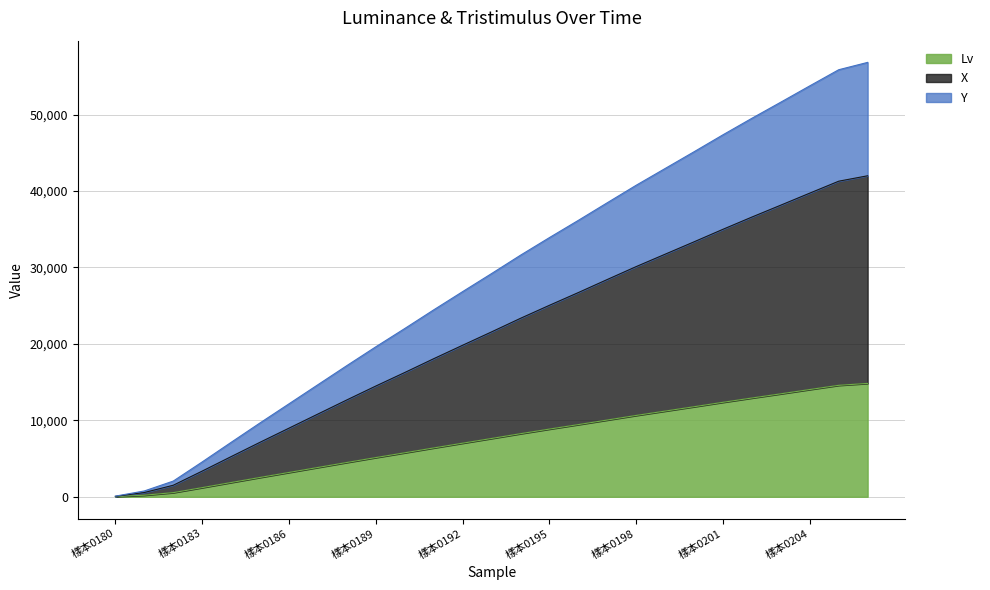

What is the smallest value displayed?

29.6